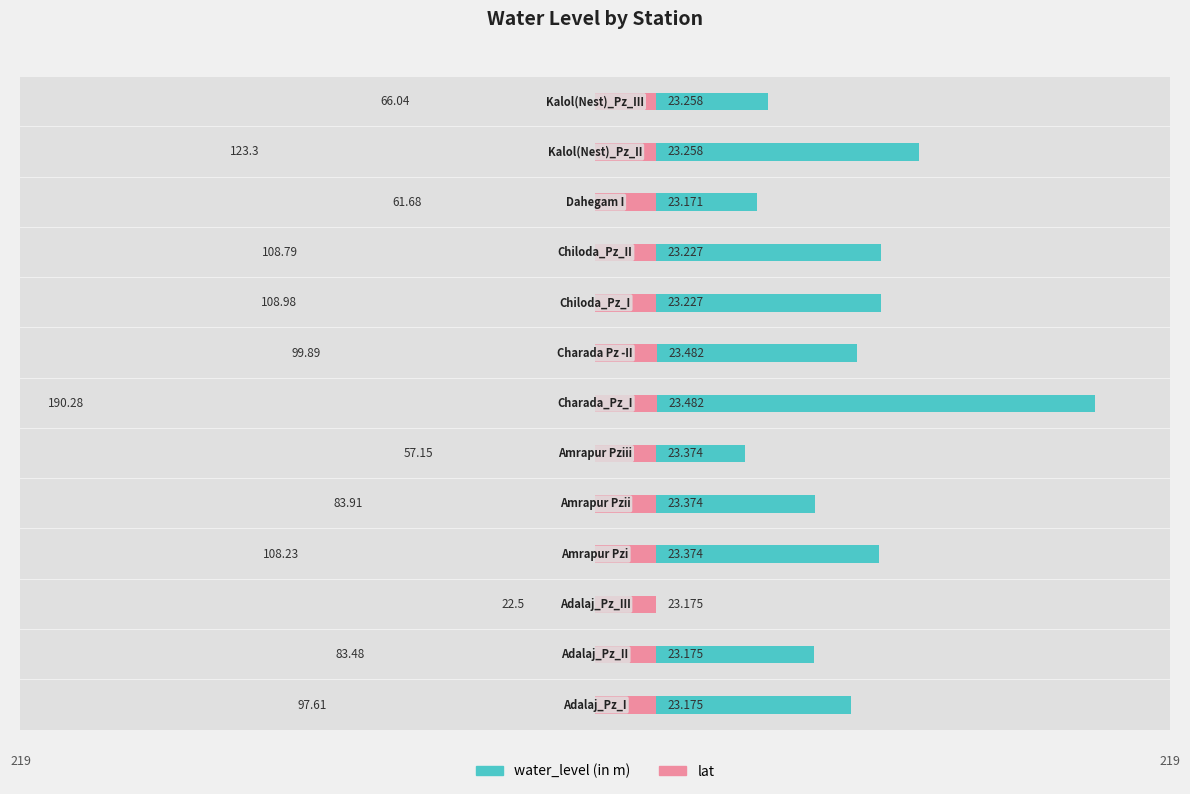

Which has a higher value, 9 or 10?

9